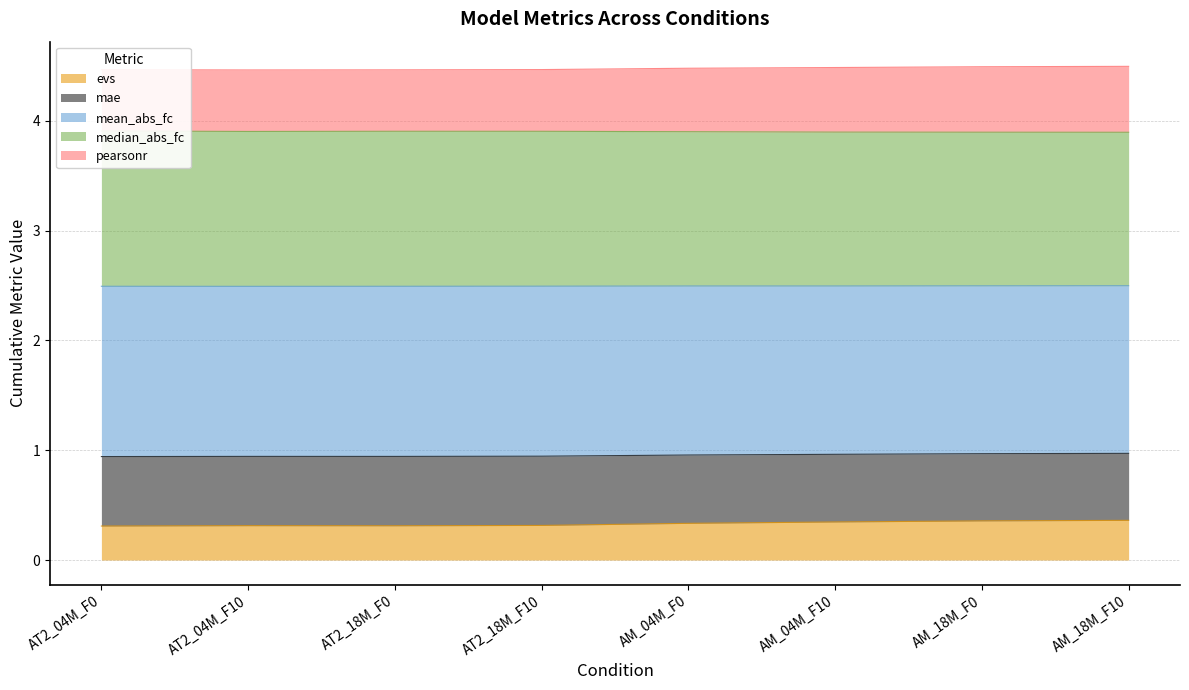

What is the maximum value shown in the chart?

4.5